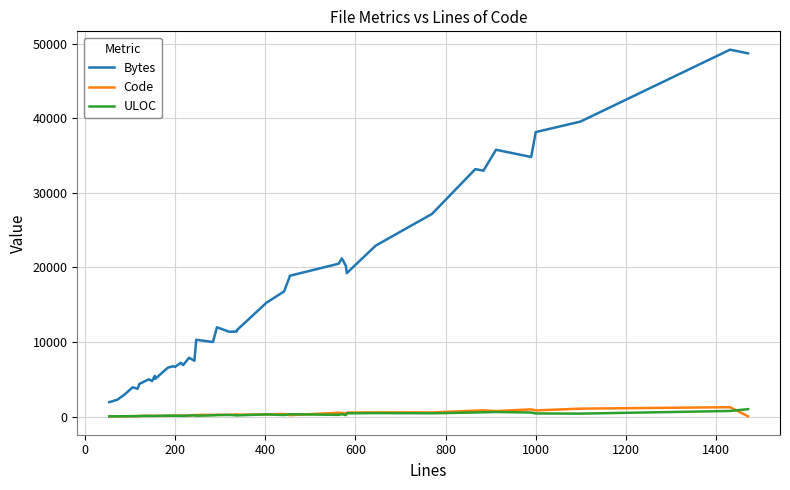

At 0, list the series in order from smallest to largest.

Code, ULOC, Bytes